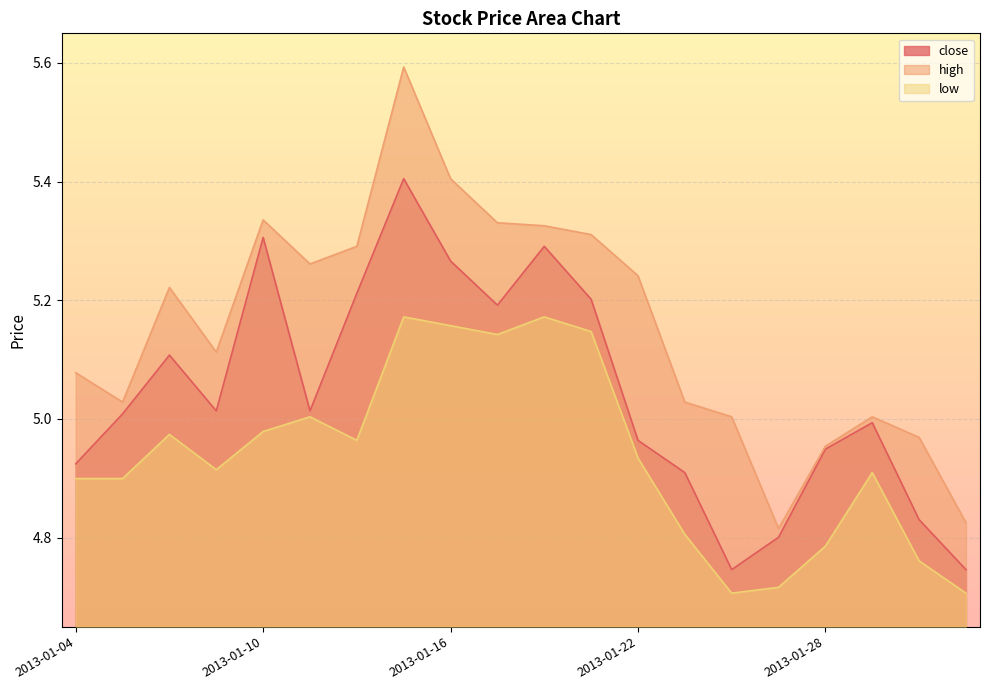

How many data points in high are above 5?

16